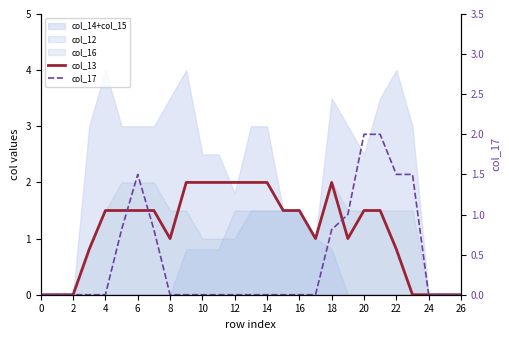

Is it true that col_17 equals -1.1 at 26?

False